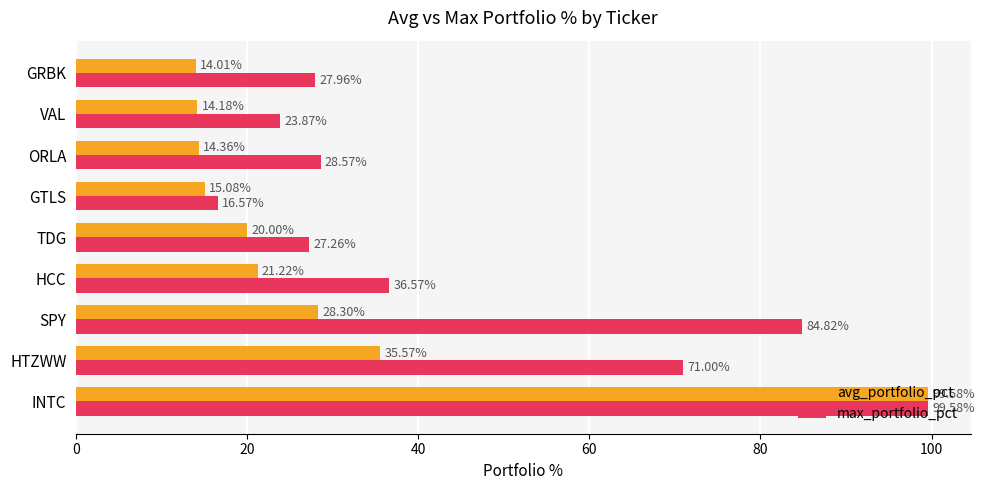

What is the difference between the highest and lowest values at GTLS?

1.5